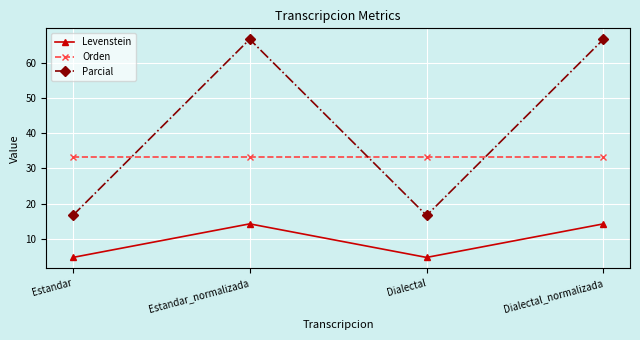

What is the difference between the maximum and minimum values in the Levenstein series?

9.5